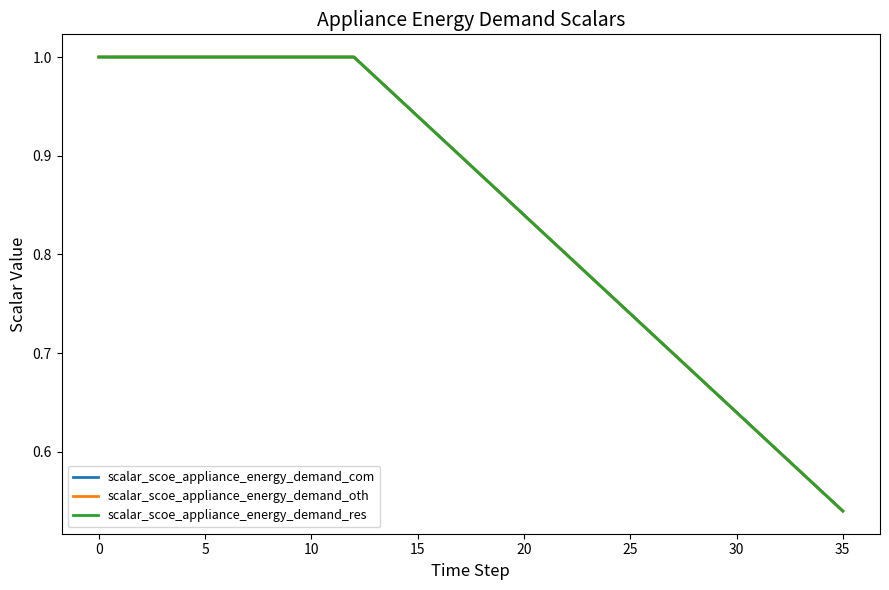

Does the chart display data point markers on the line(s)?

No